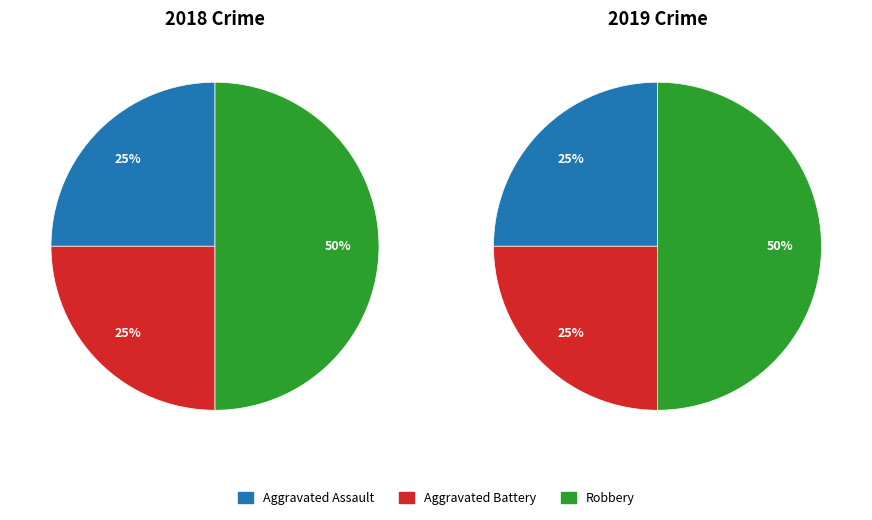

Does Robbery account for over 50% of the chart?

No